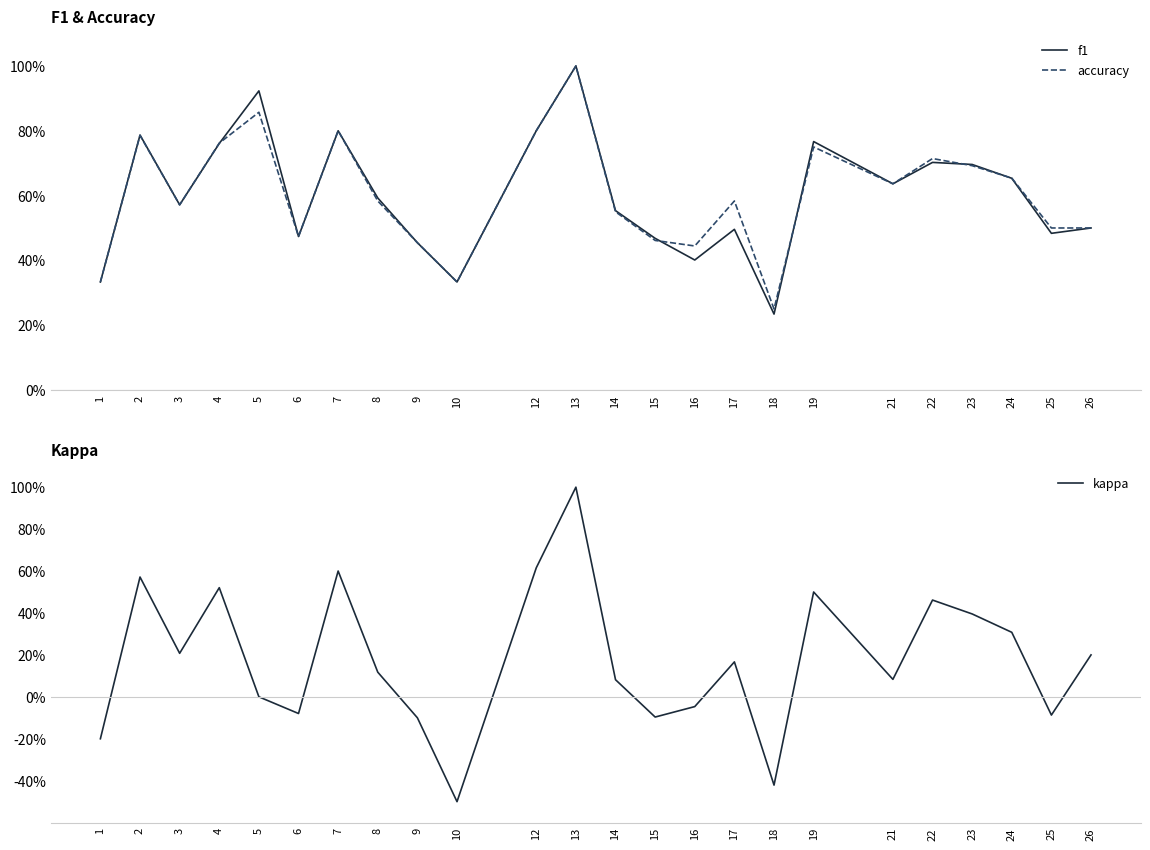

Which category has the lowest value in the kappa series?

10